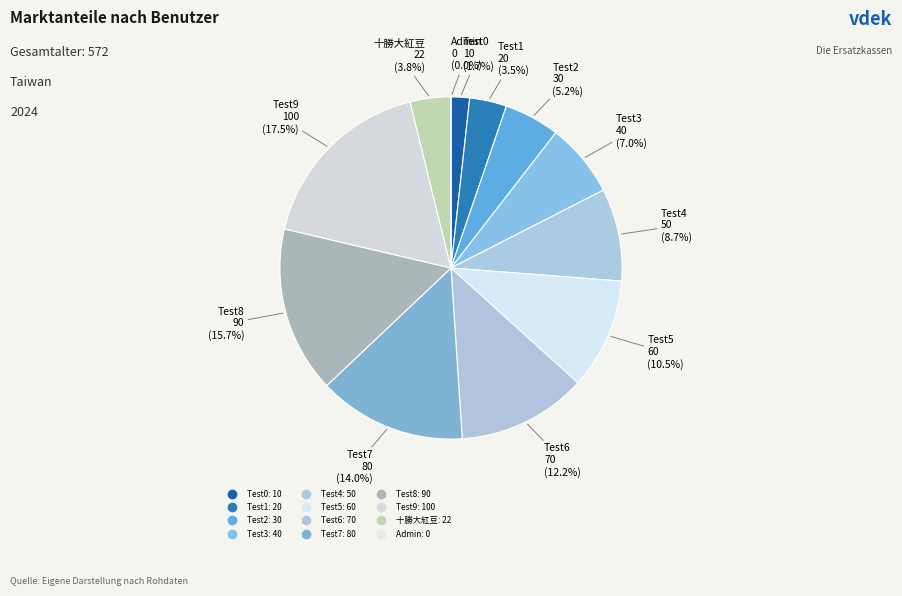

True or false: 十勝大紅豆 accounts for 4% of the total.

True